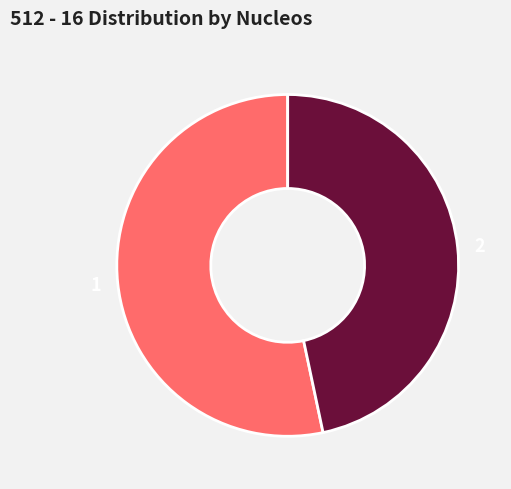

How many slices are in this pie chart?

2